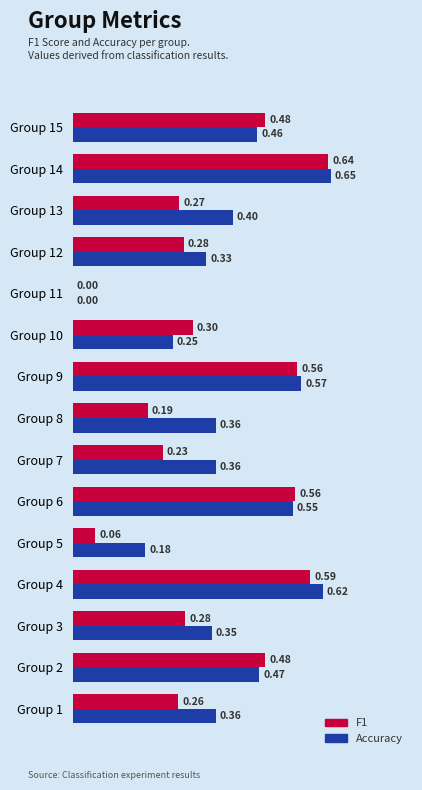

What is the sum of all F1 values?

5.2